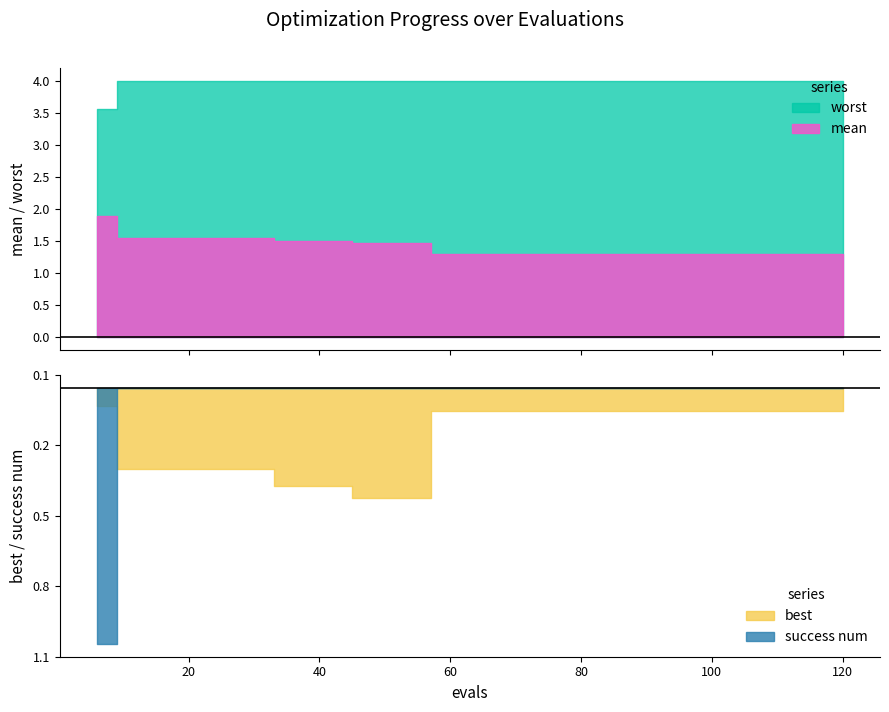

How many data points does each series have?

20